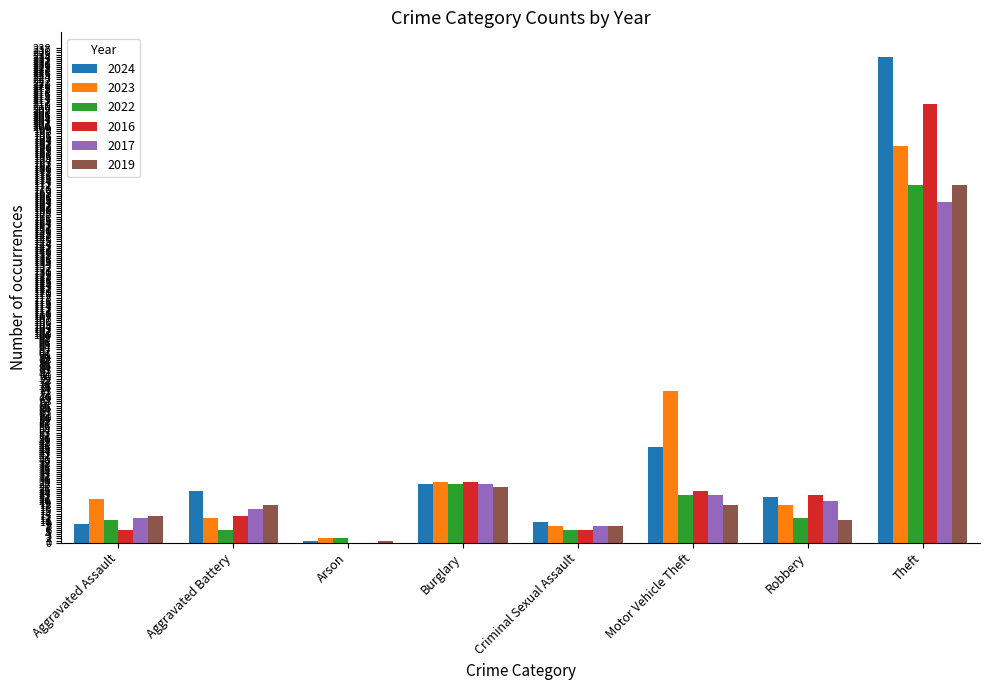

Between Aggravated Battery and Theft, which series saw the biggest shift?

2024